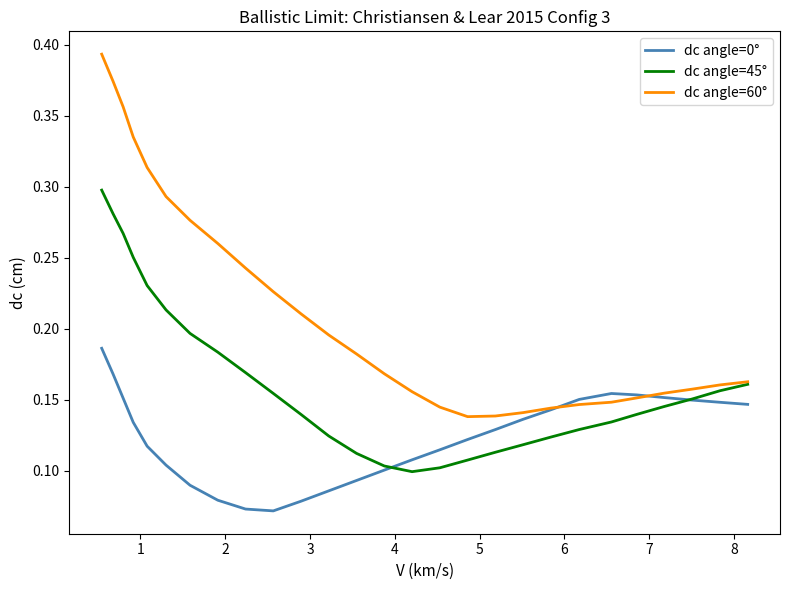

Rank the series by their average value, from lowest to highest.

dc angle=0°, dc angle=45°, dc angle=60°